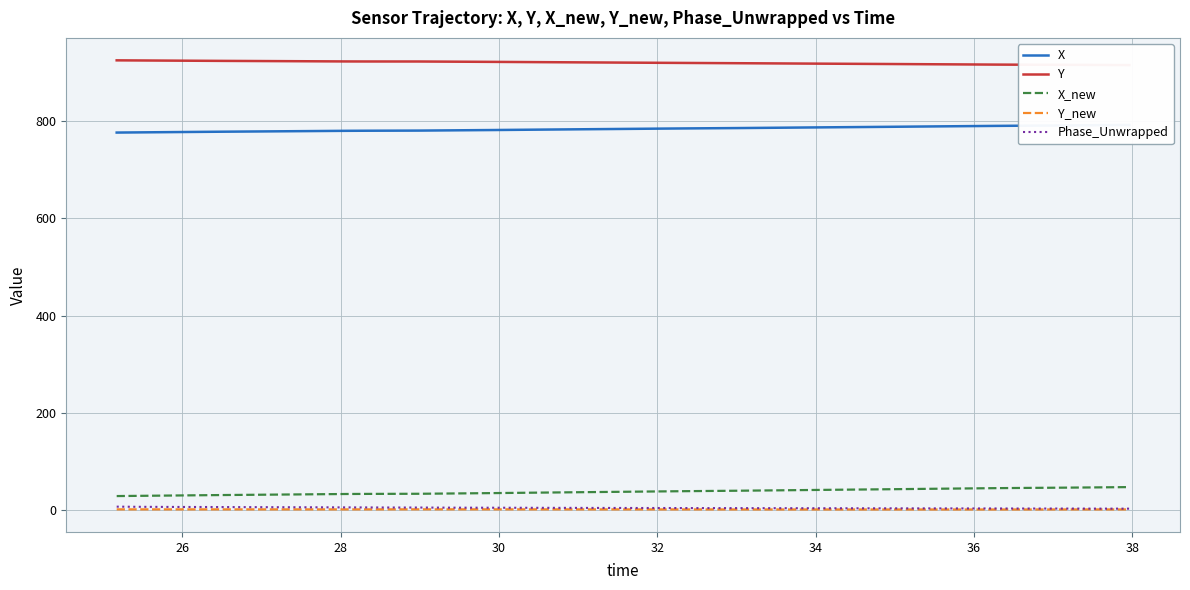

How many interior local valleys does the Phase_Unwrapped series have?

1